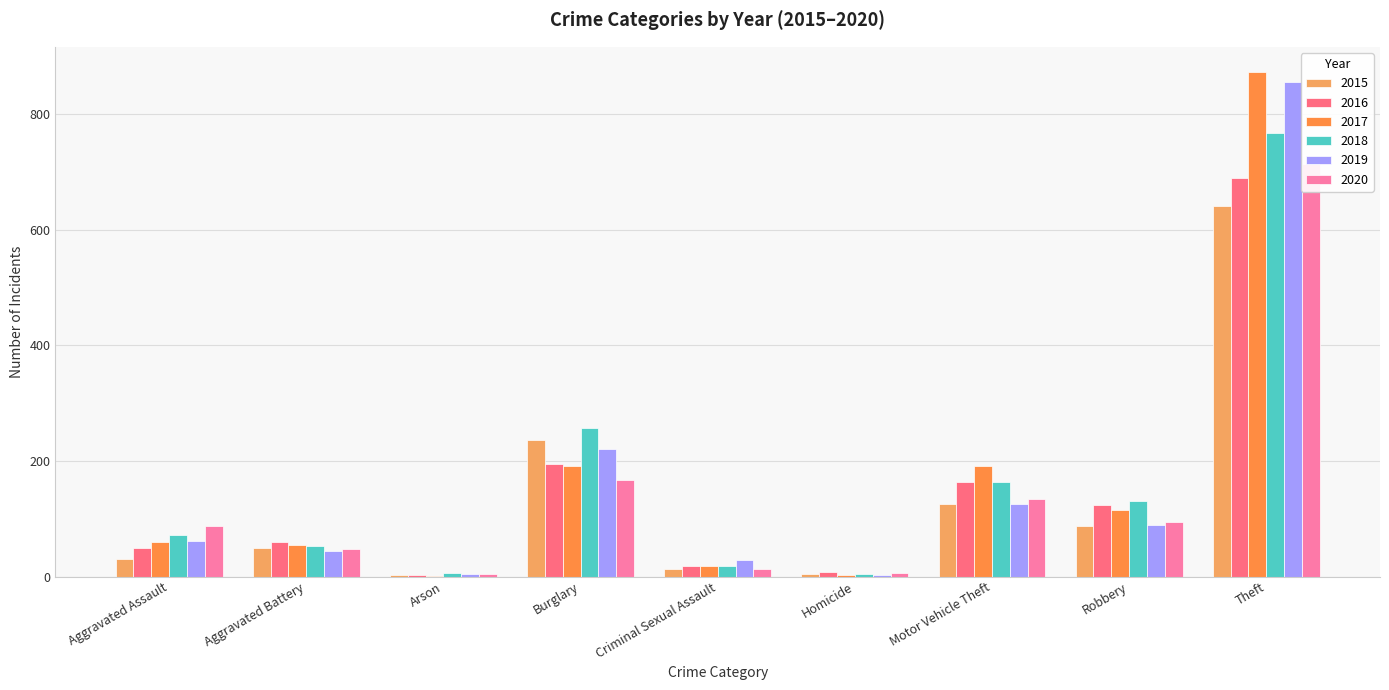

What is the label of the 1st bar from the right?

Theft